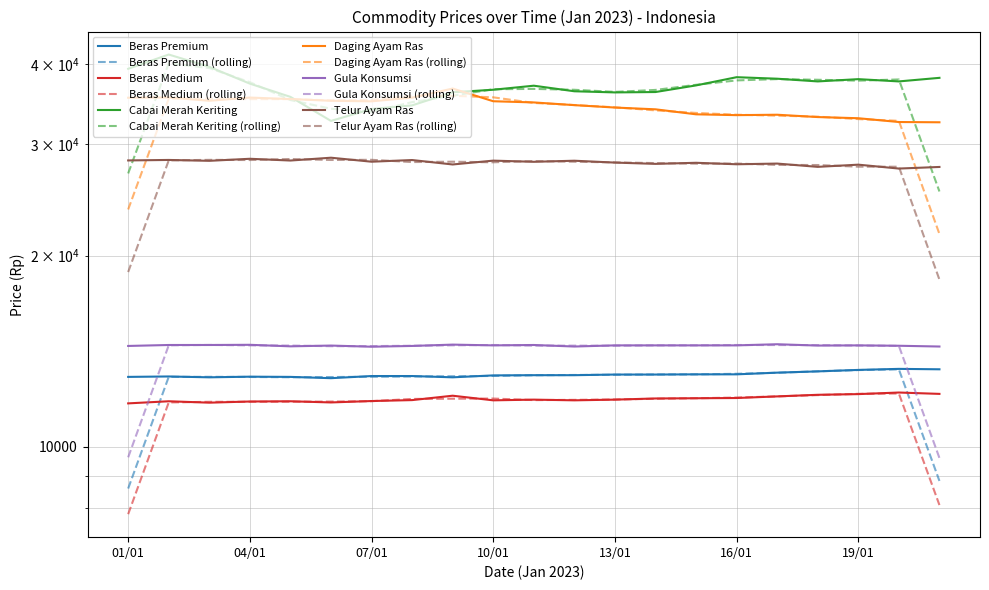

True or false: Telur Ayam Ras and Daging Ayam Ras cross at least once.

False